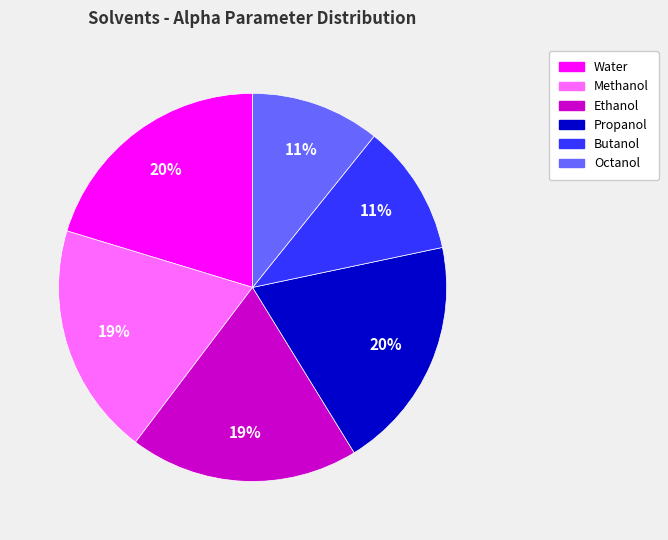

Between Water and Butanol, which is larger?

Water